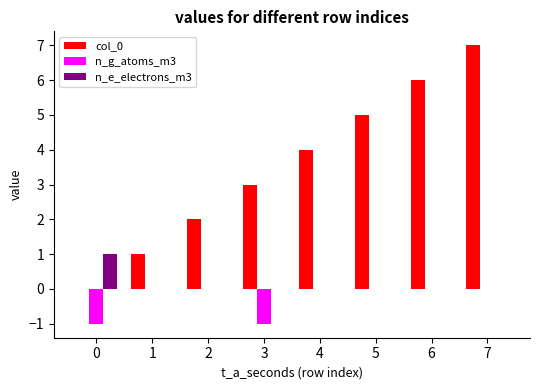

How many values in col_0 are above zero?

7